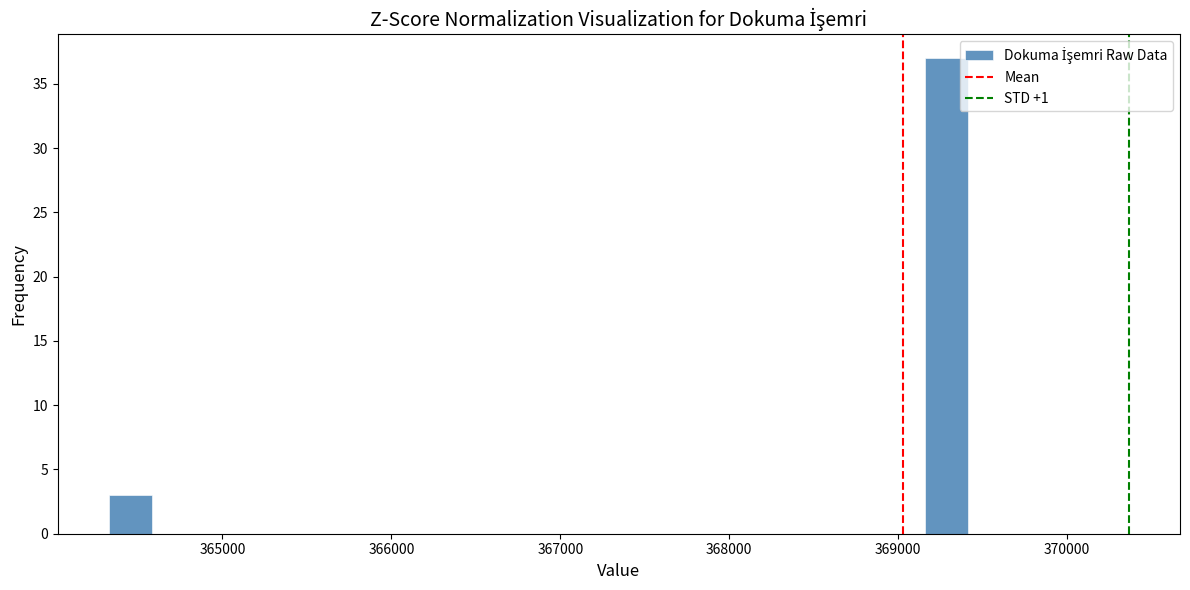

Around what value on the x-axis is the tallest bar? Give the approximate position of its centre, as read against the axis.

369300